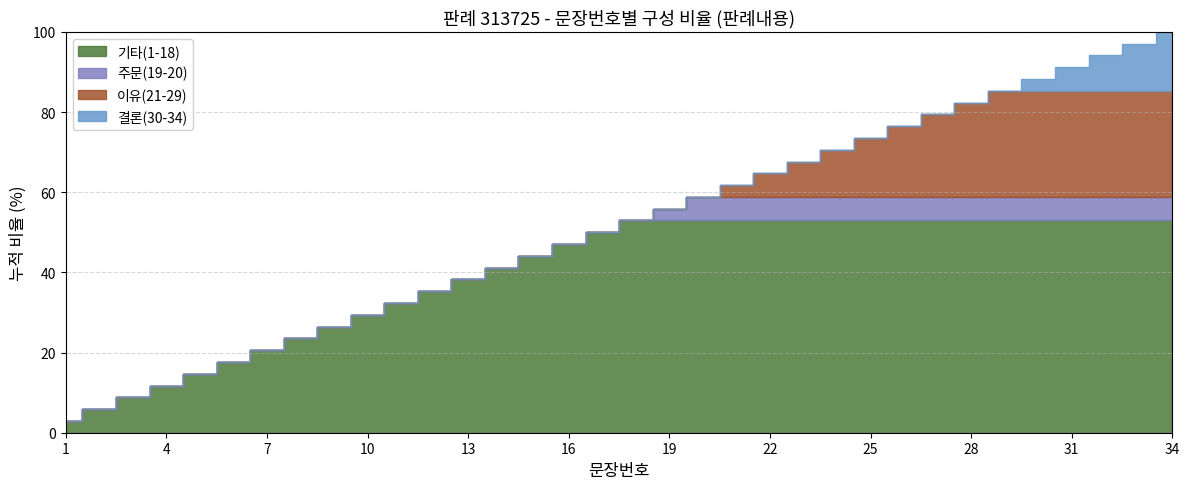

The chart shows a value of 10 at 31. True or false?

False